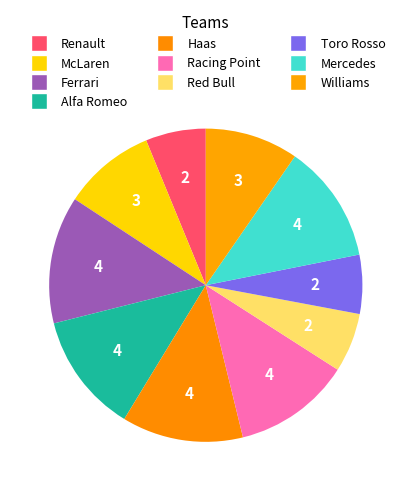

Count the number of slices in the pie.

10